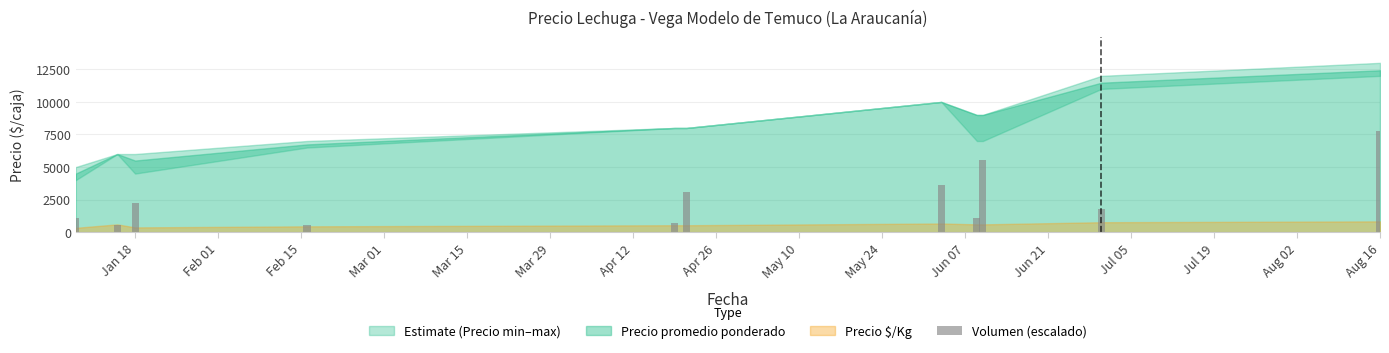

Reading right to left, what are all the values shown in this chart?

7800.0	1810.7	5571.4	1114.3	3621.4	3064.3	696.4	529.3	2228.6	529.3	1114.3